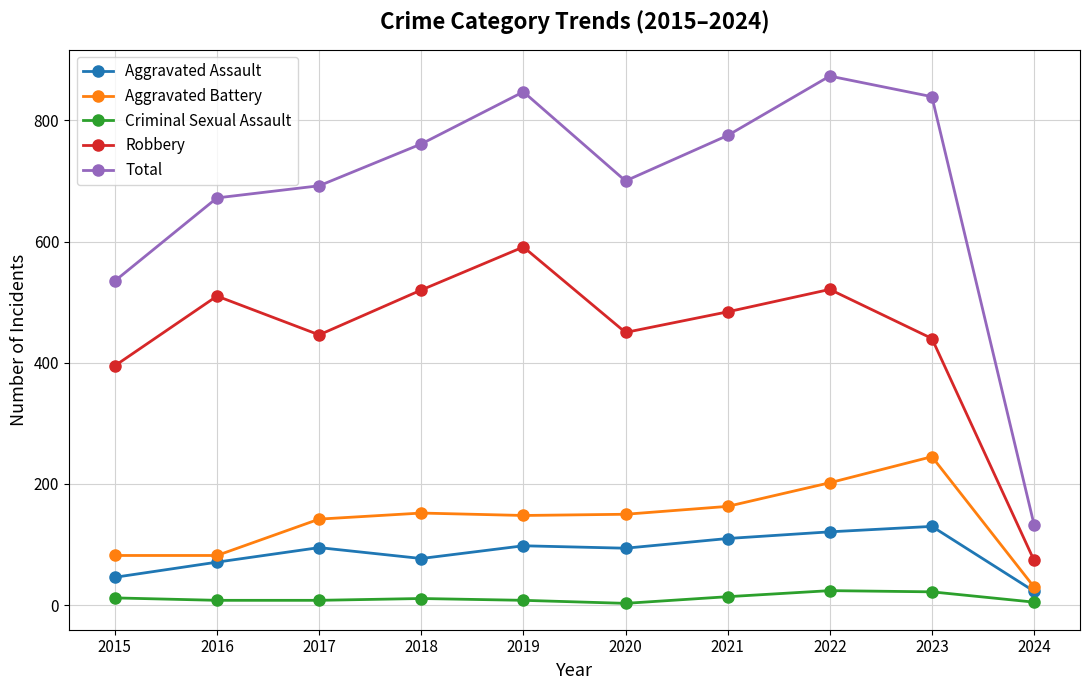

Count the number of data series in this chart.

5